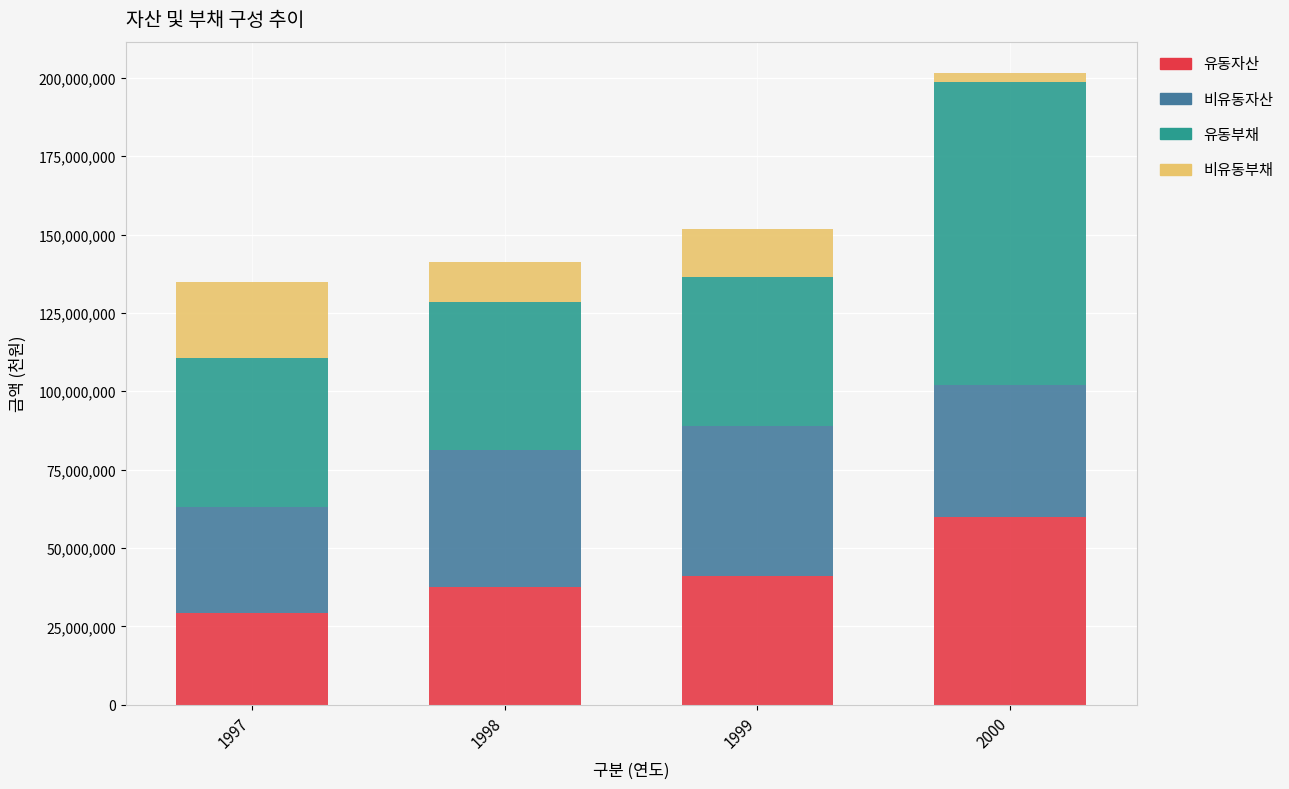

List the labels in order of 유동자산 value, largest first.

2000, 1999, 1998, 1997